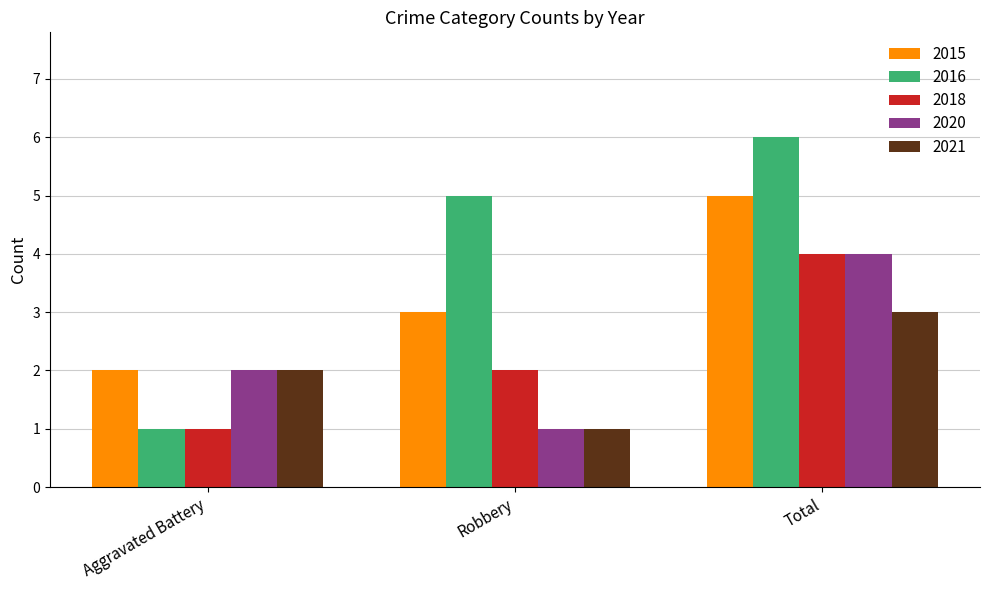

What is the sum of all 2015 values?

10